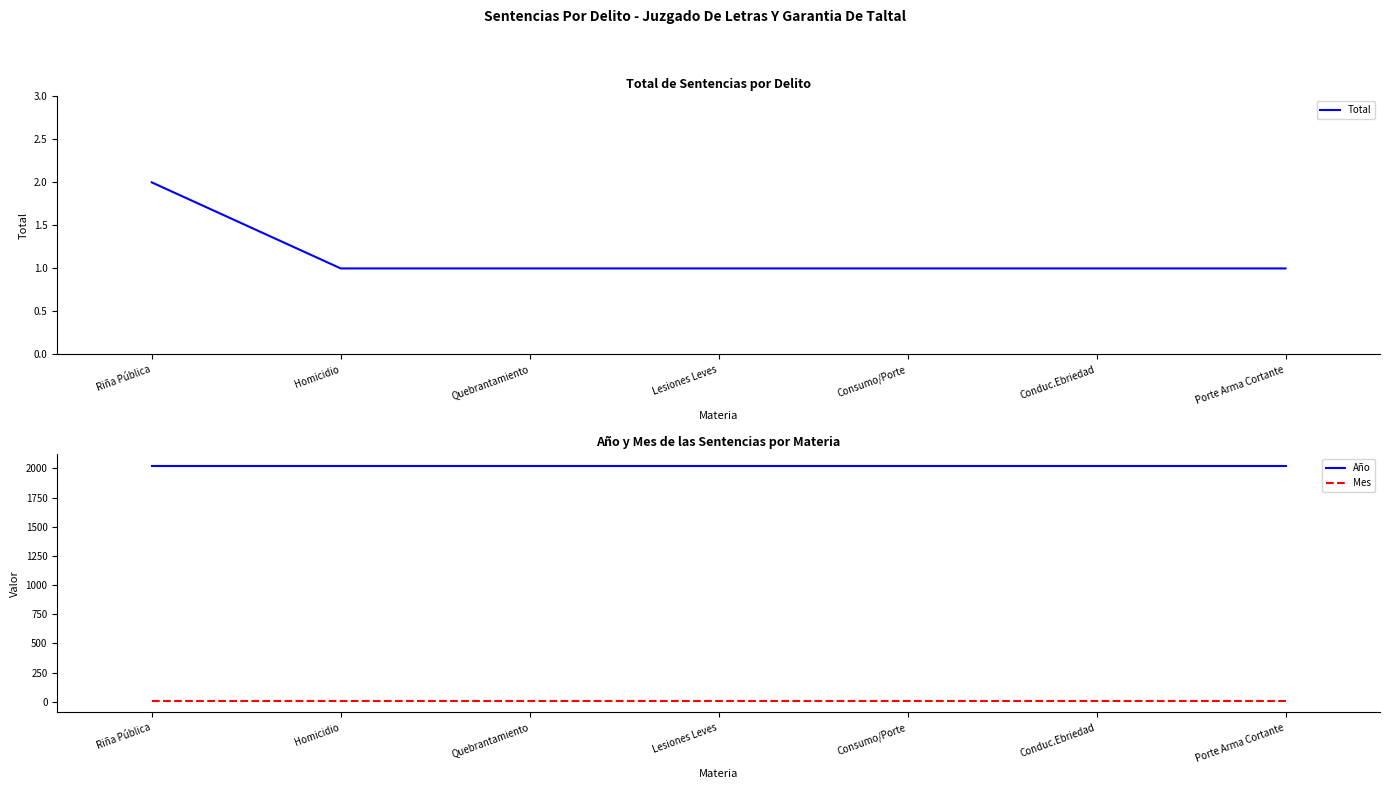

What position from the left is Conduc.Ebriedad?

6